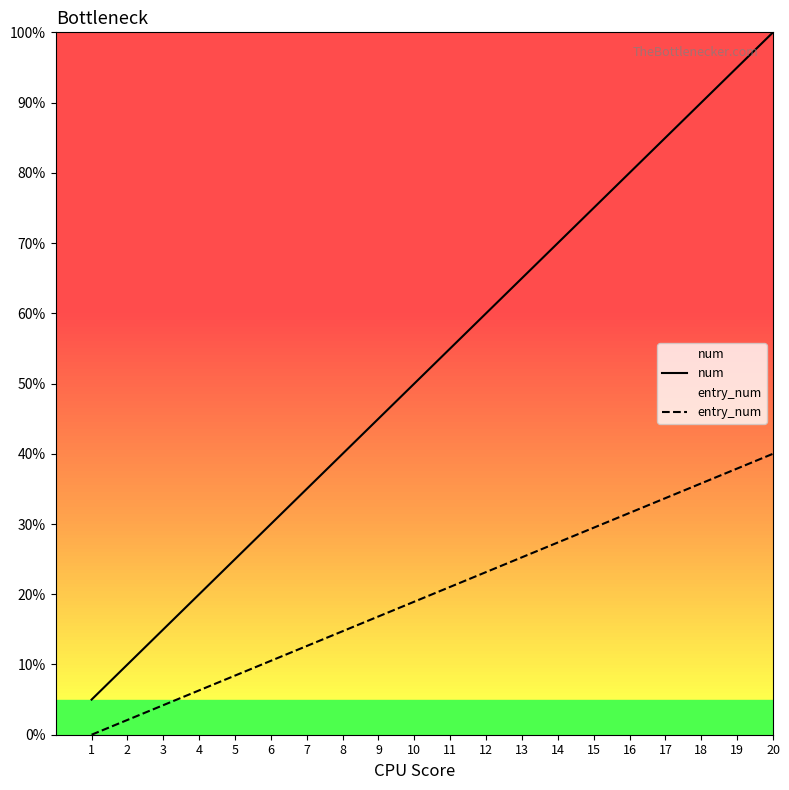

What is the approximate value of num at 11?

55.0